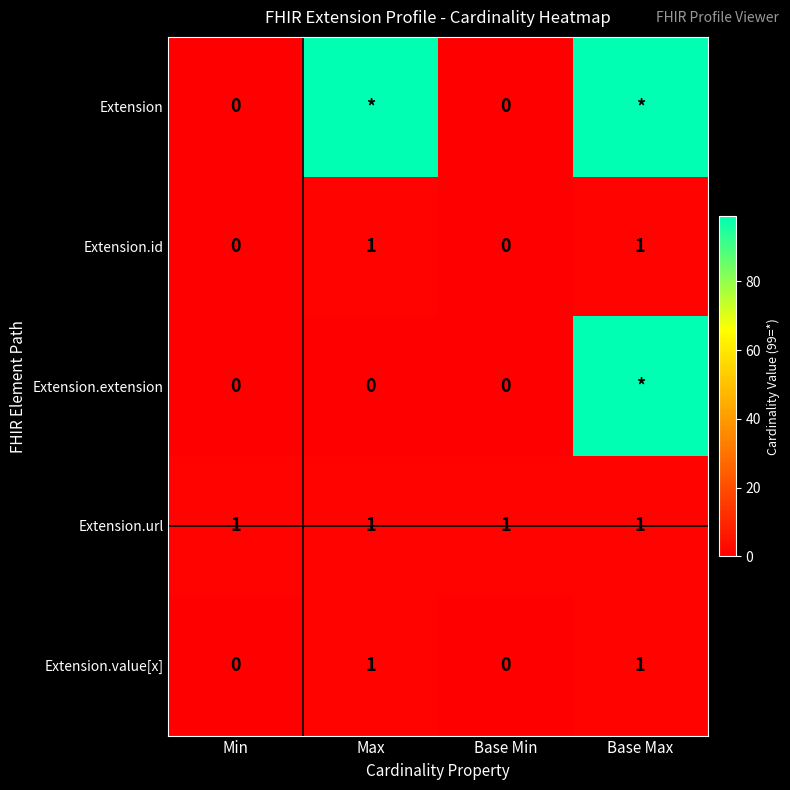

How many series are shown in this chart?

5